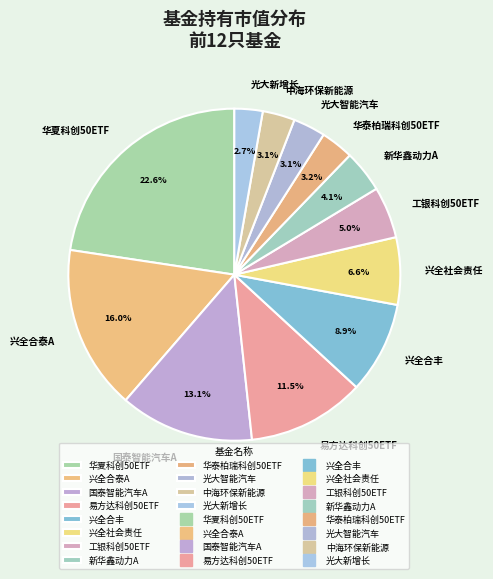

How many segments does this pie chart have?

12